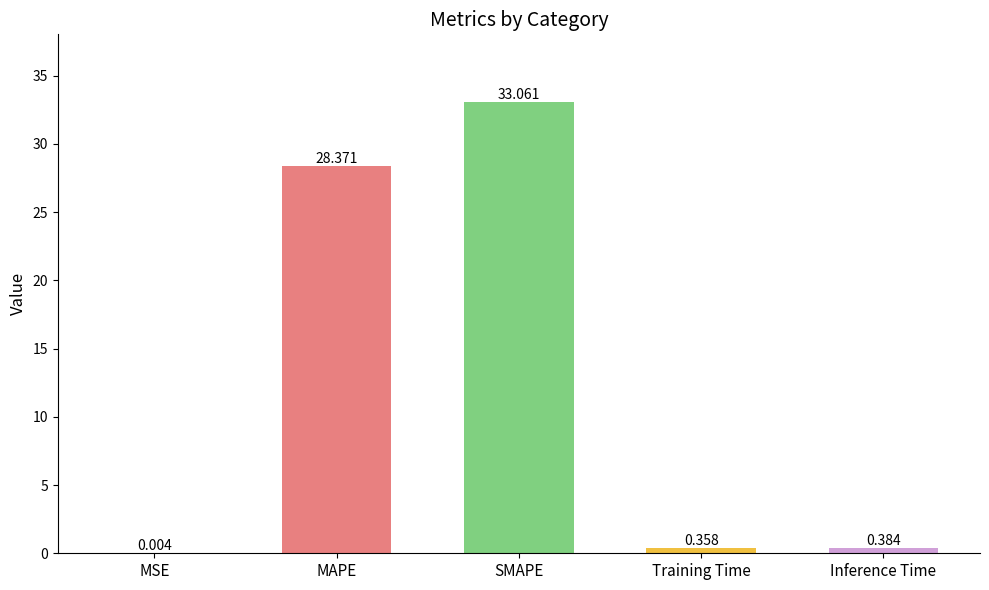

Which has a higher value, MSE or MAPE?

MAPE